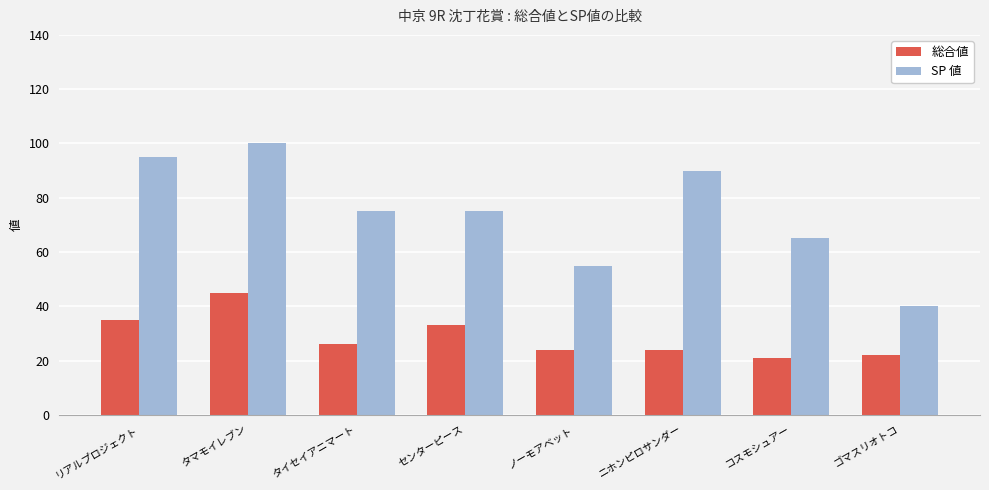

Which series has the largest range (max minus min)?

SP 値